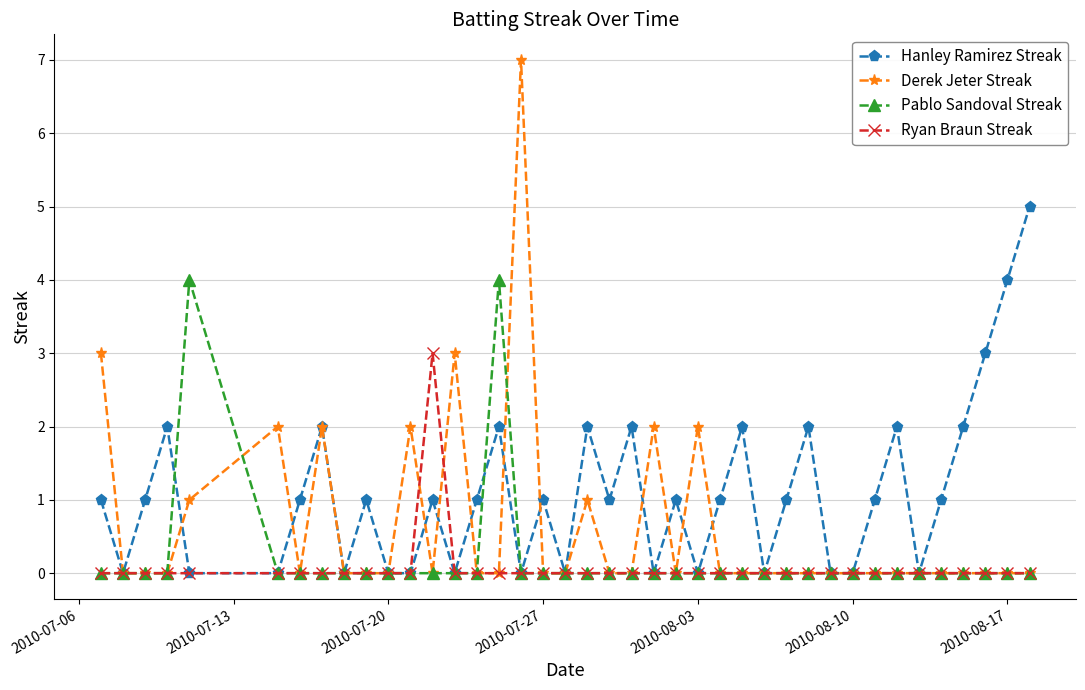

What is the value of the Hanley Ramirez Streak point at the 16th from the left?

2